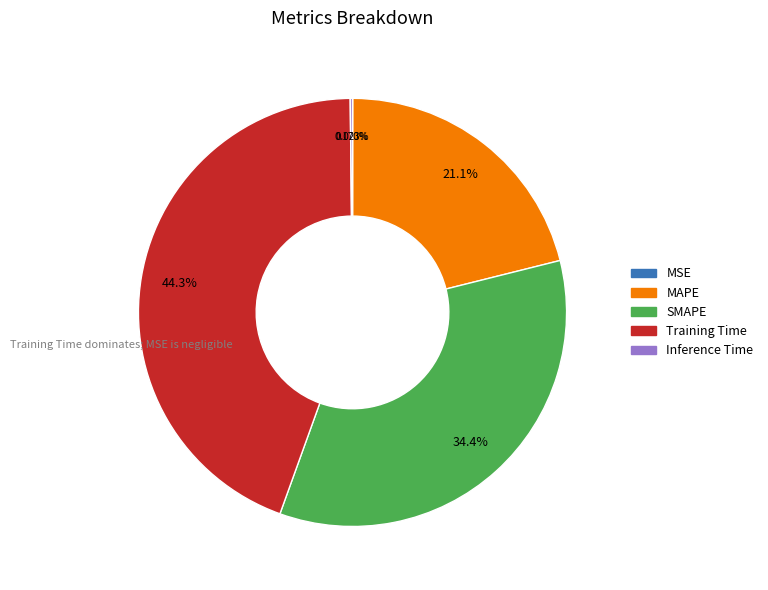

Which slice is the largest?

Training Time